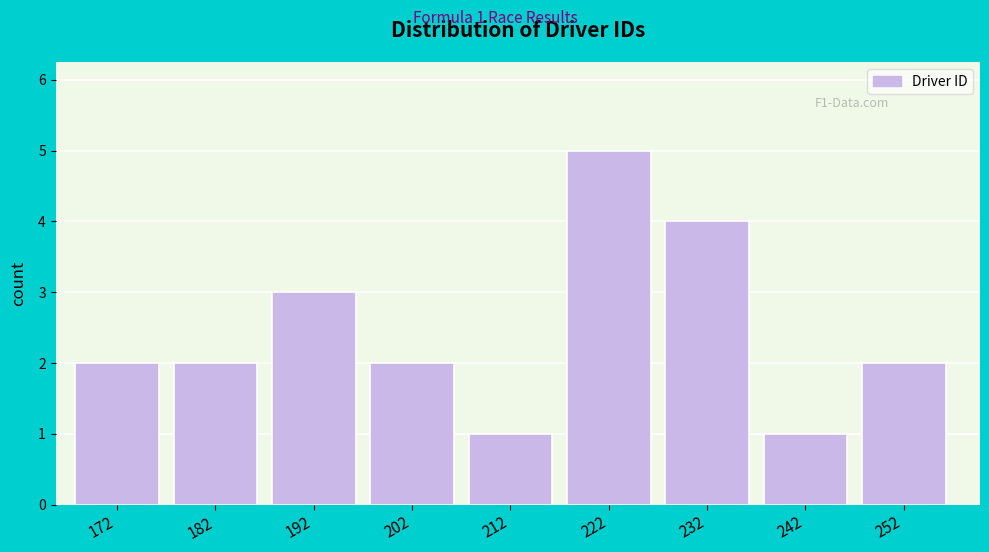

Reading left to right, list all the values displayed in this chart.

172=2	182=2	192=3	202=2	212=1	222=5	232=4	242=1	252=2